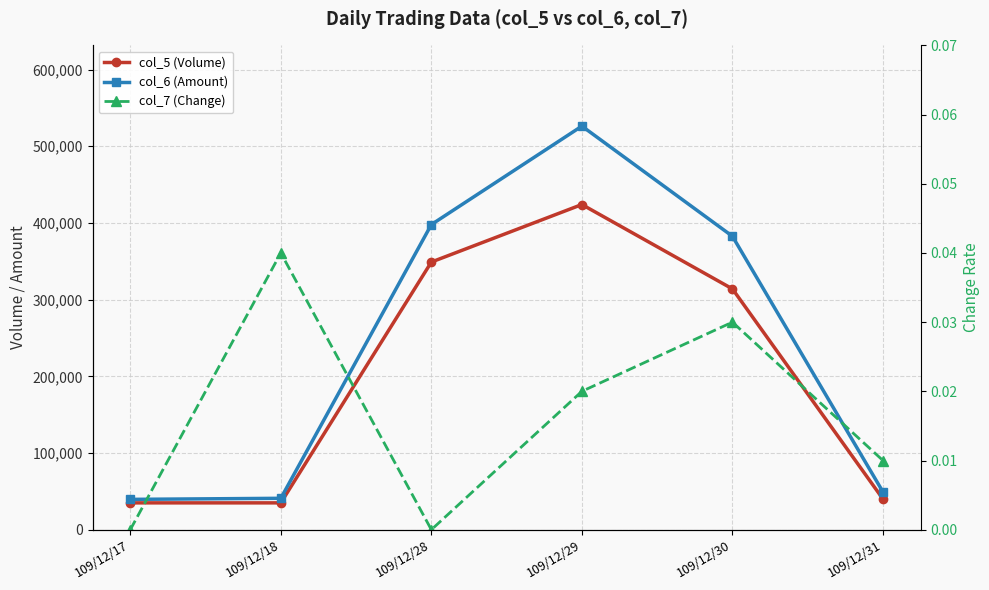

How many lines are shown in the chart?

3